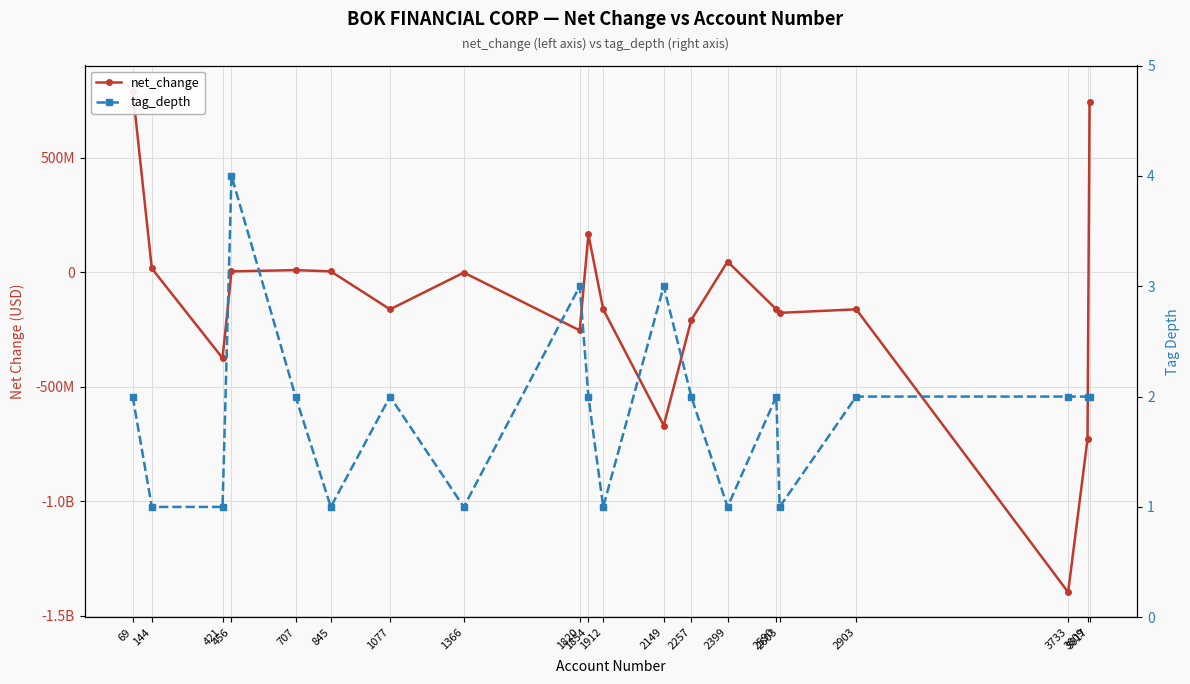

Which series ends up on top after the final intersection of tag_depth and net_change?

net_change